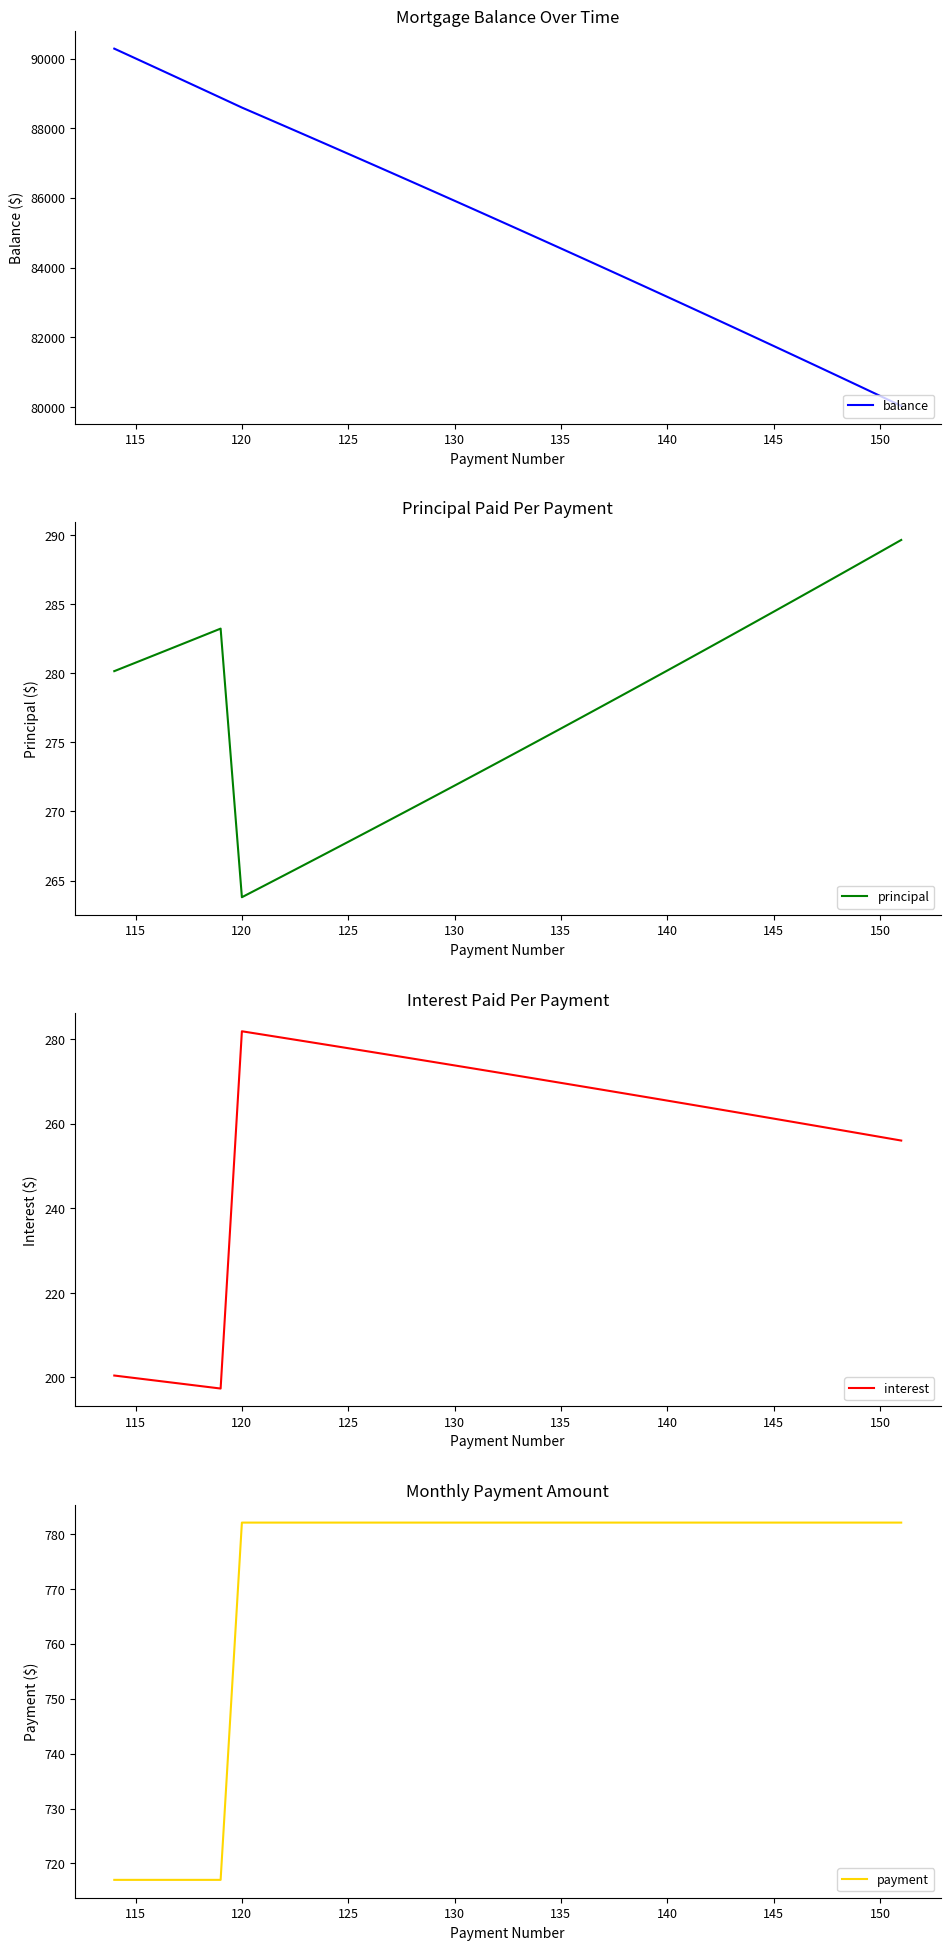

What is the maximum value for balance?

90283.3